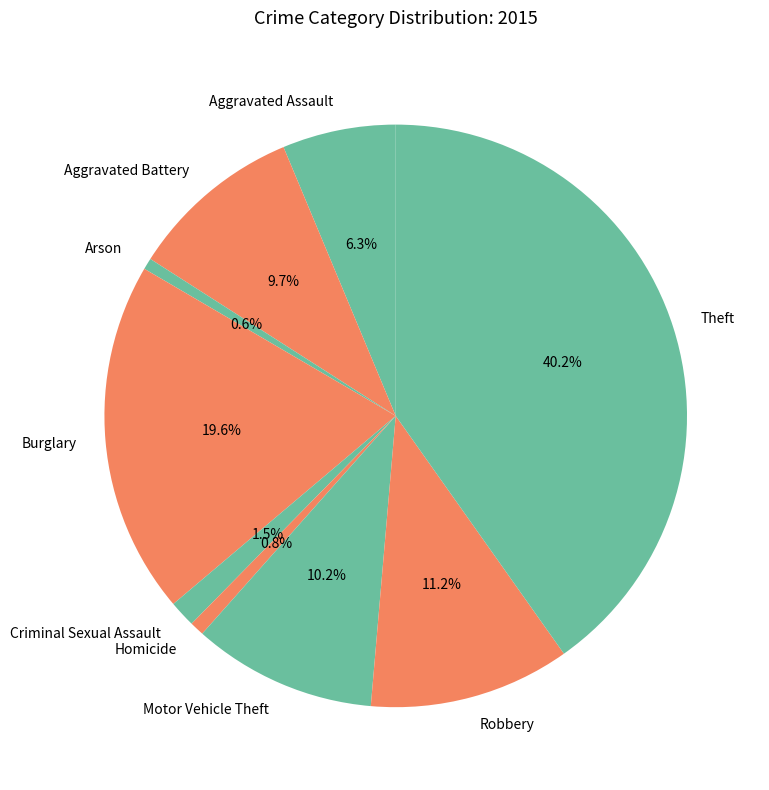

Is there a majority slice in this chart?

No